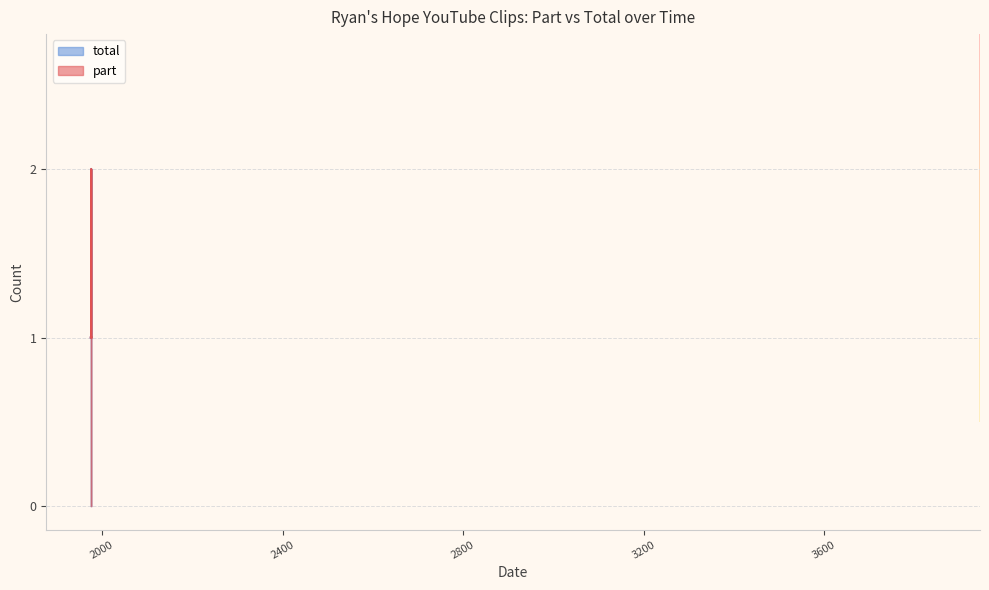

Count the number of categories in the chart.

40